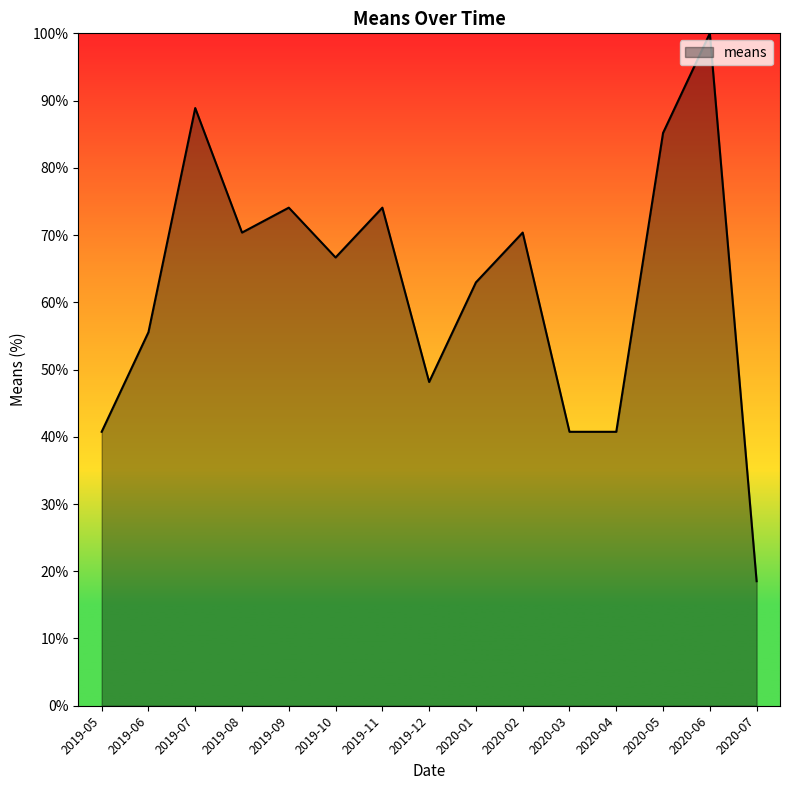

The value at 2020-07 is 8.0. True or false?

False